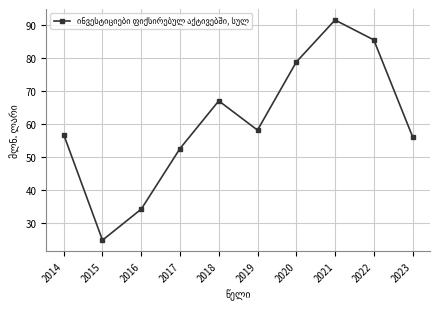

At which category does the data reach its first local peak?

2018